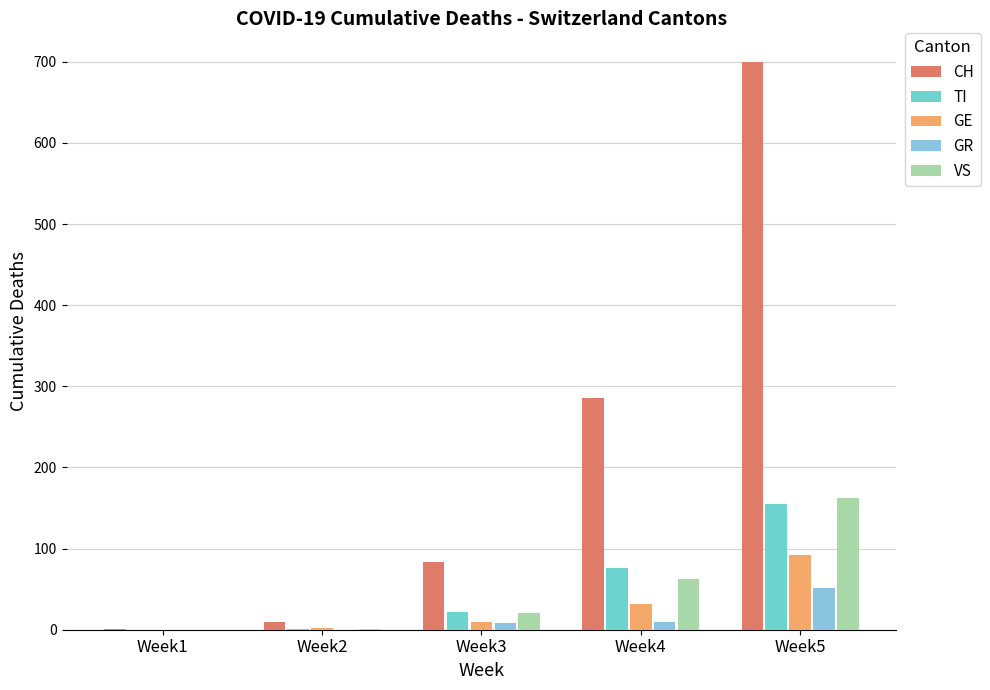

At which category does the chart reach its peak across all series?

Week5